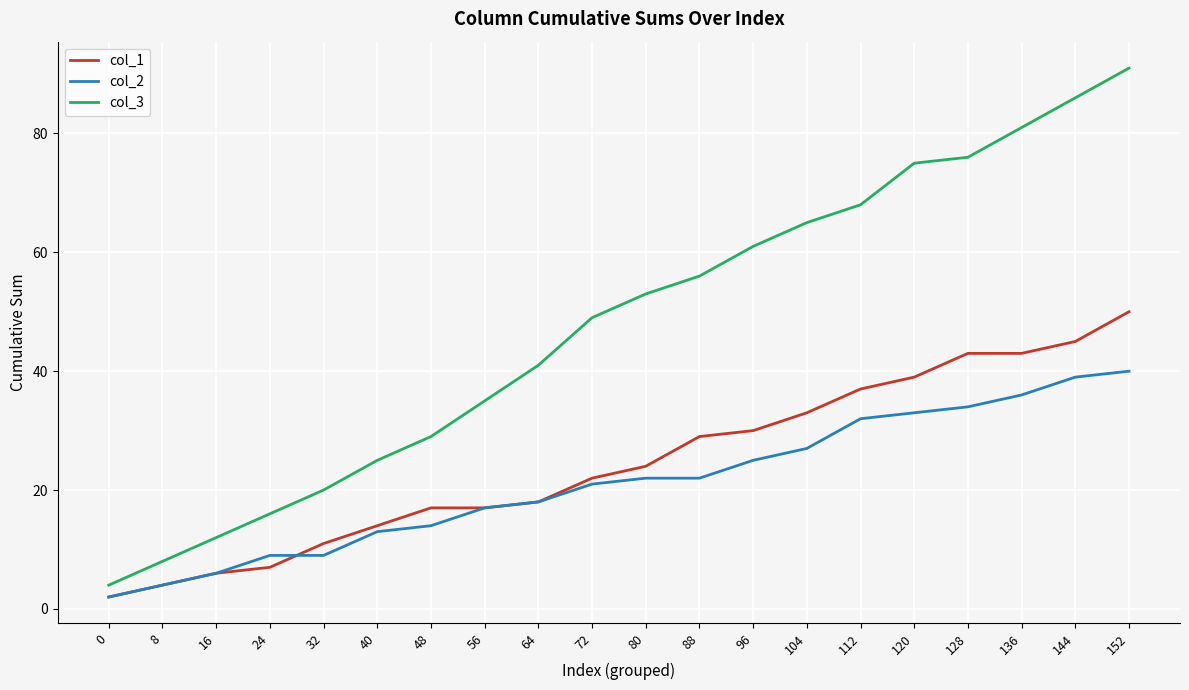

The col_1 series shows 13 at 96. True or false?

False